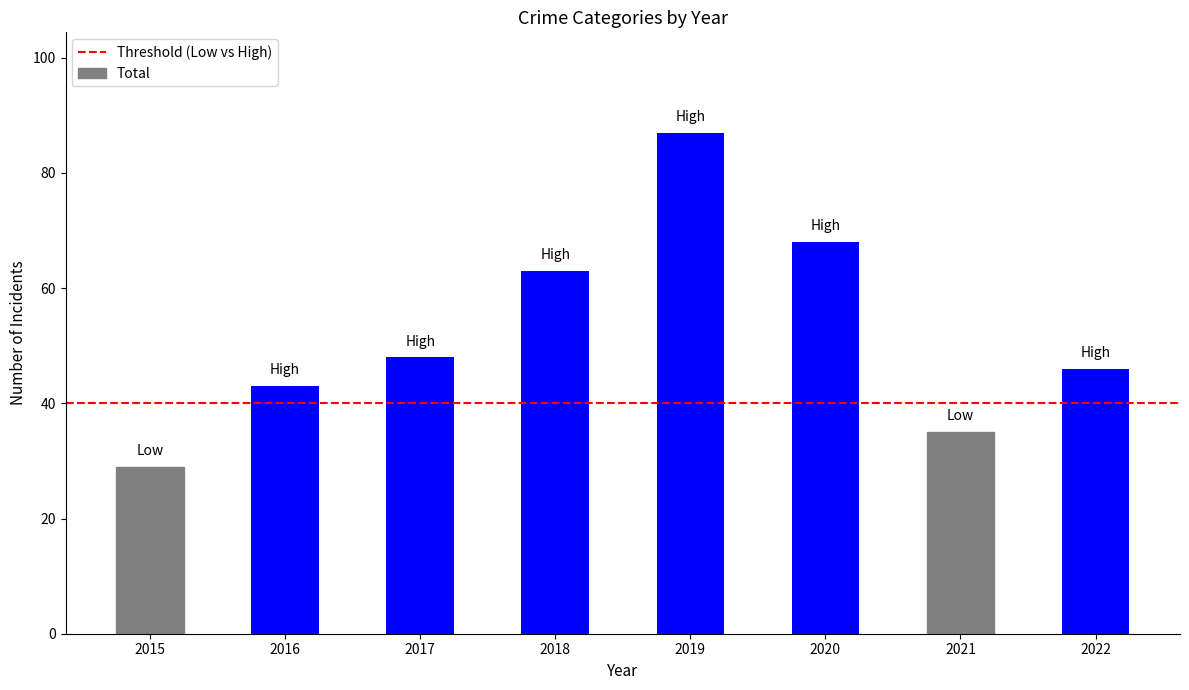

What is the sum of the values at 2016 and 2021?

78